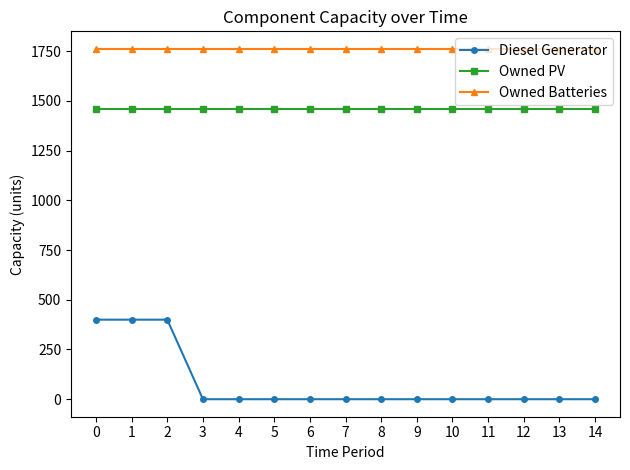

List the series in order of their overall mean, highest first.

Owned Batteries, Owned PV, Diesel Generator